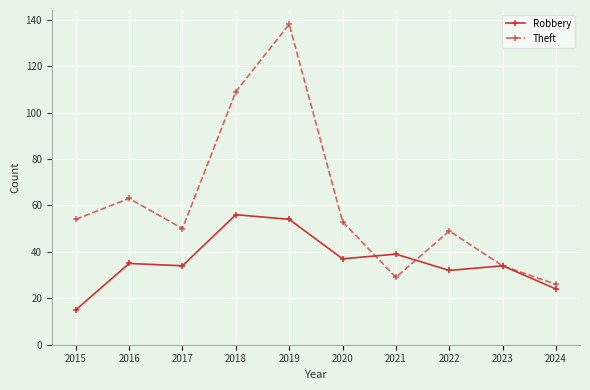

What is the sum of the Robbery values at 2016 and 2023?

69